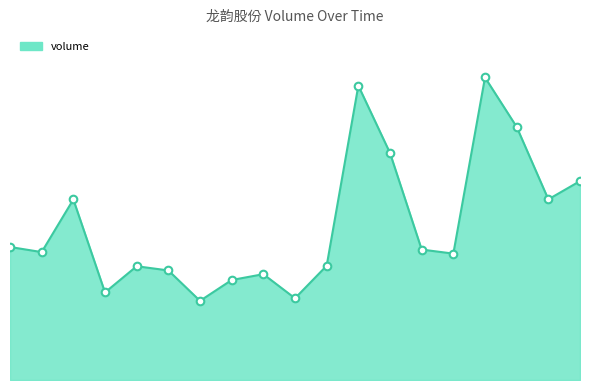

Is this an area chart (filled region under the line)?

Yes